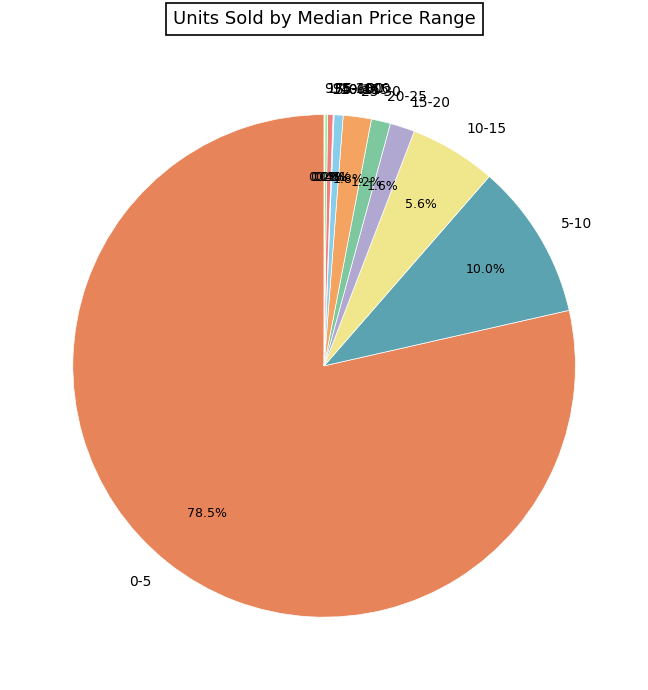

What is the largest slice in the pie chart?

0-5